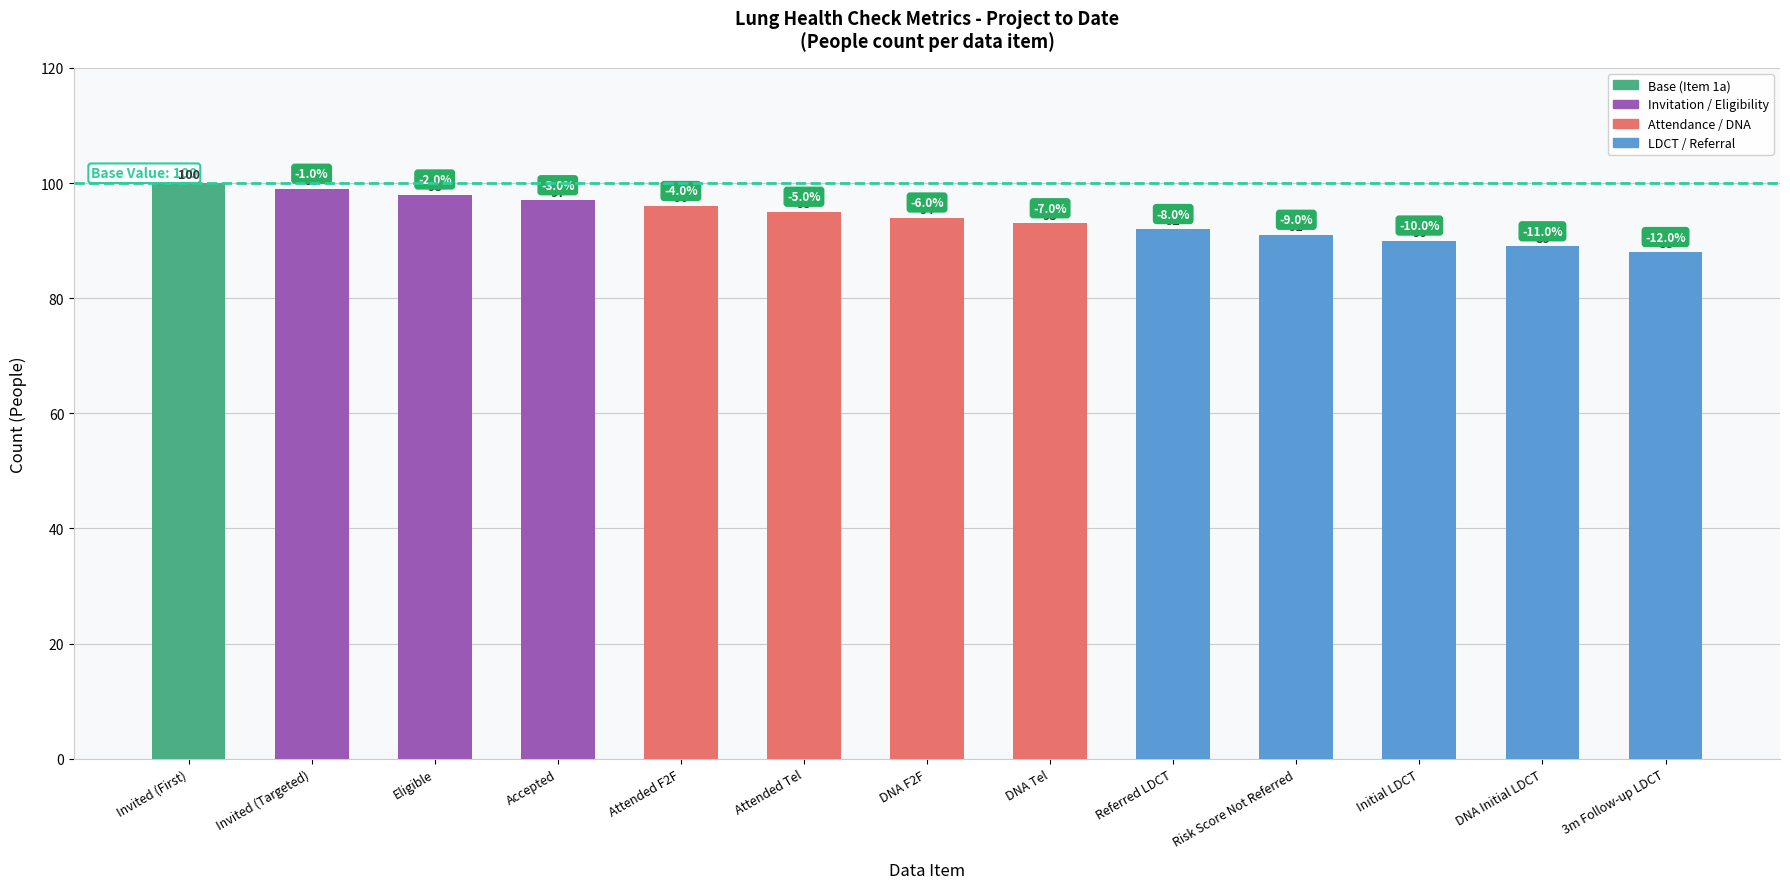

What is the value of the 13th bar from the left?

88